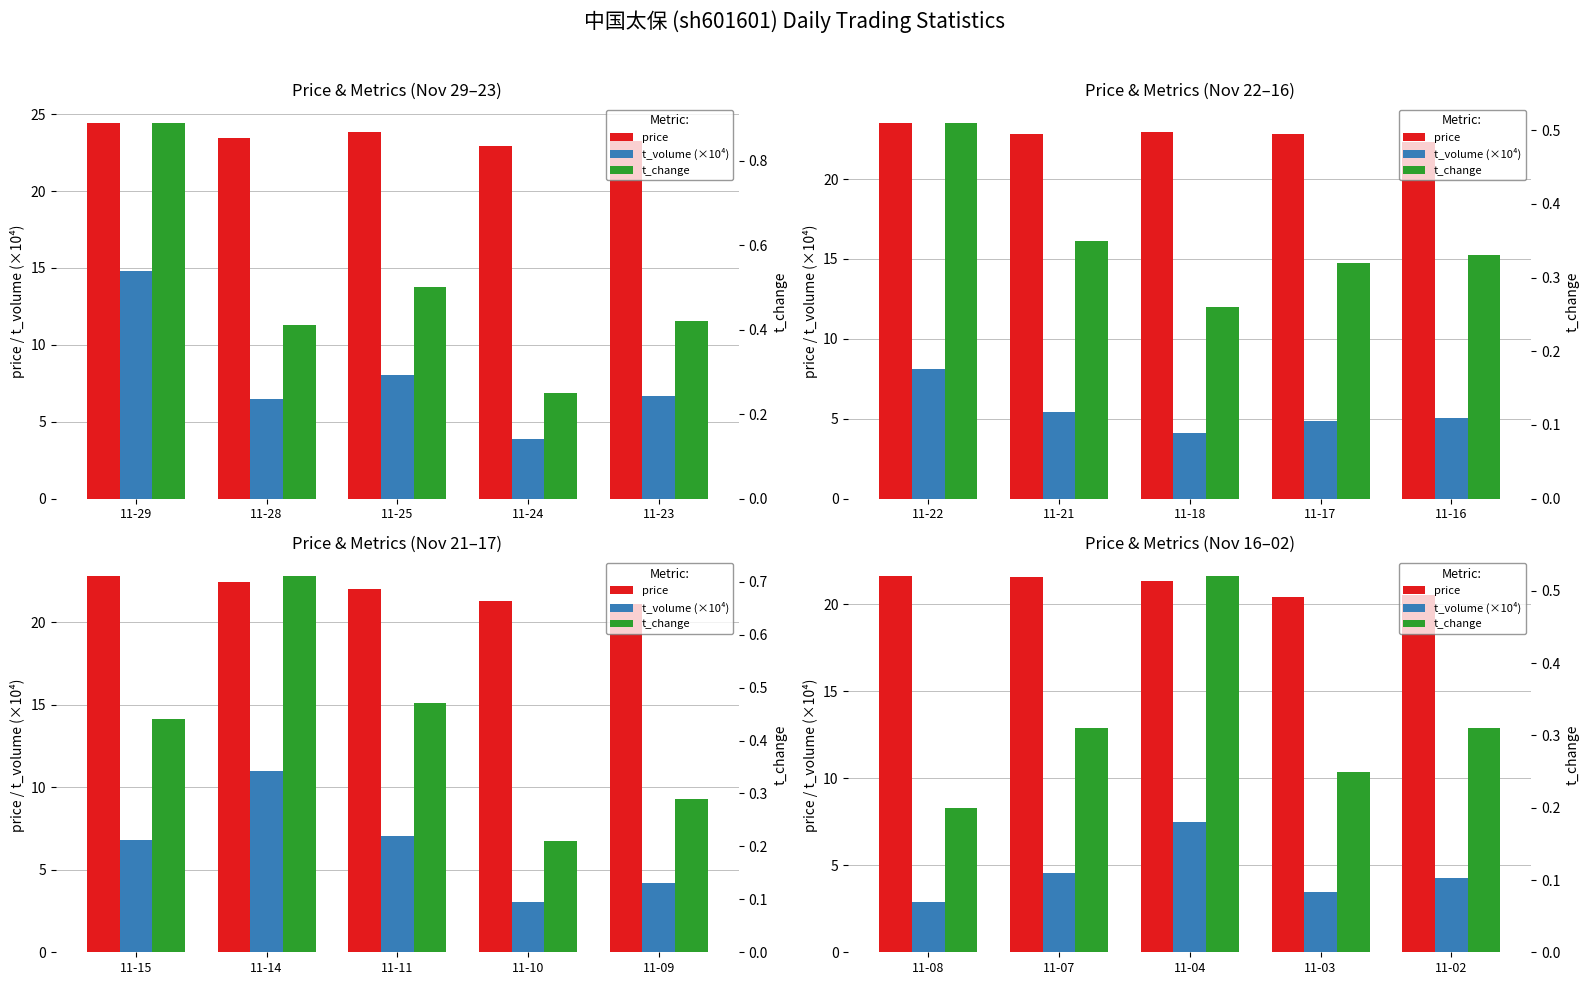

What is the difference between the maximum and second lowest values in the t_volume (×10⁴) series?

4.0